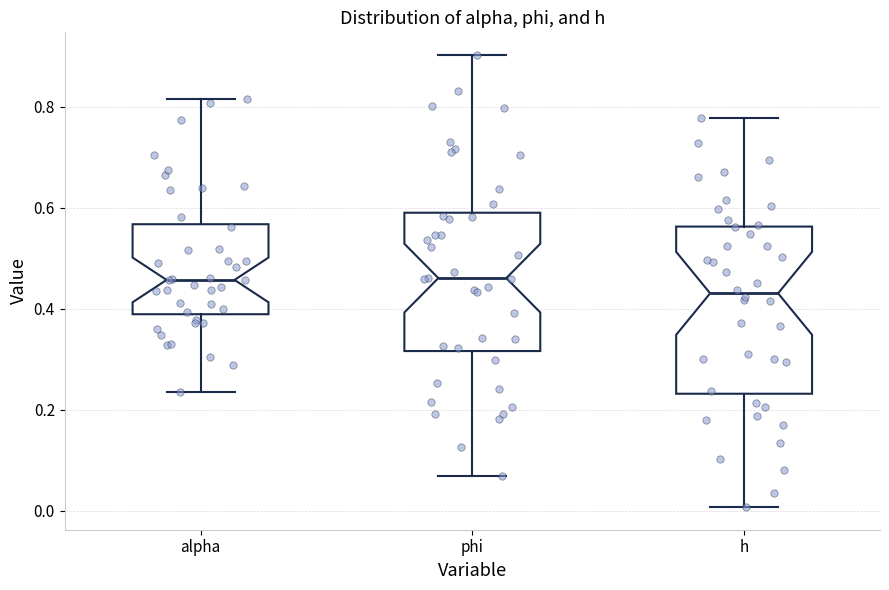

Which box has the lowest median line?

h